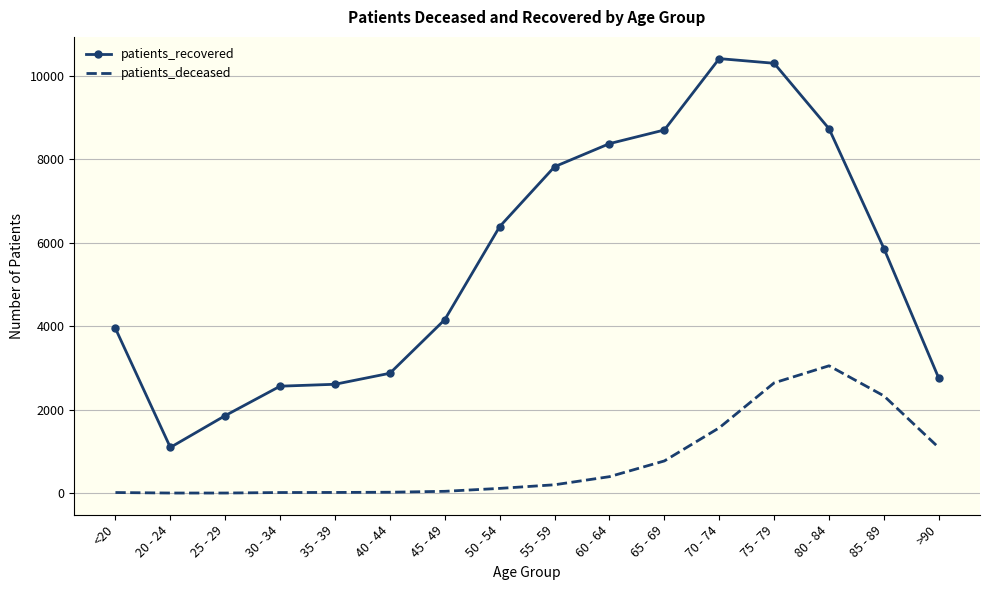

Which series has the largest range (max minus min)?

patients_recovered